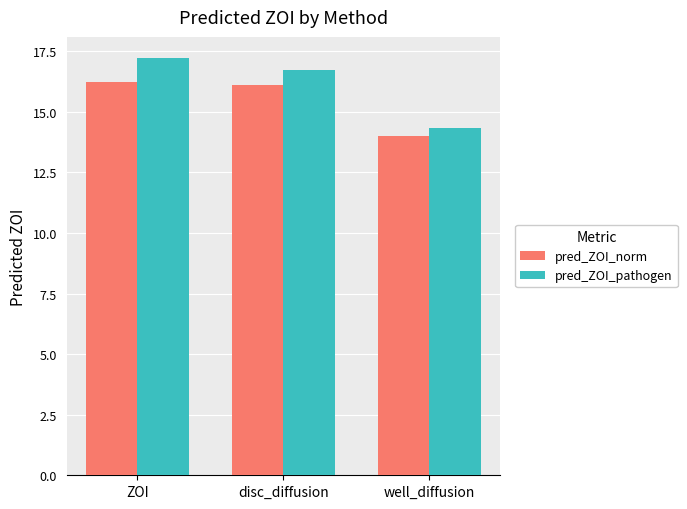

How many groups of bars are there?

3